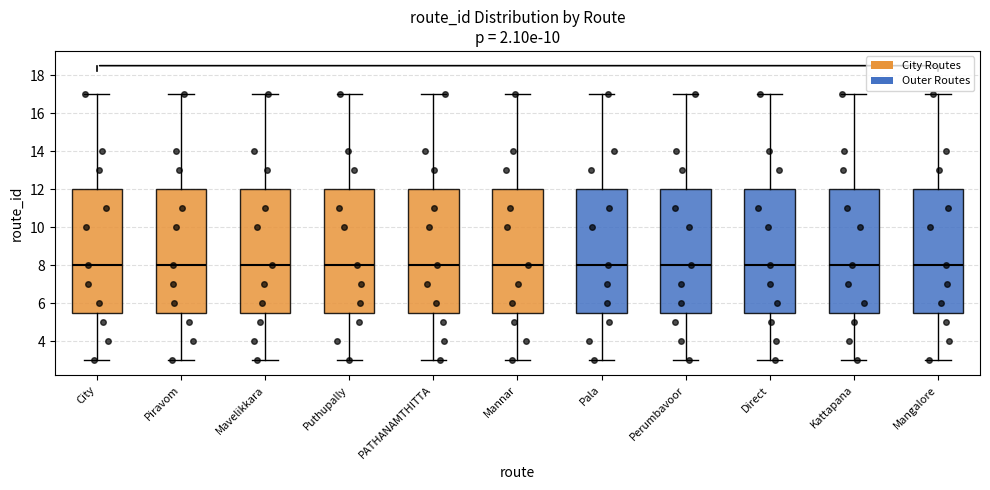

Reading left to right, read every box against the y-axis: the position of its median line, the range the box covers, and the ends of its whiskers. The values are not printed on the chart, so give them approximately, as read against the axis.

City: median 8.0, box 5.6 to 12.0, whiskers 3.0 to 17.0
Piravom: median 8.0, box 5.6 to 12.0, whiskers 3.0 to 17.0
Mavelikkara: median 8.0, box 5.6 to 12.0, whiskers 3.0 to 17.0
Puthupally: median 8.0, box 5.6 to 12.0, whiskers 3.0 to 17.0
PATHANAMTHITTA: median 8.0, box 5.6 to 12.0, whiskers 3.0 to 17.0
Mannar: median 8.0, box 5.6 to 12.0, whiskers 3.0 to 17.0
Pala: median 8.0, box 5.6 to 12.0, whiskers 3.0 to 17.0
Perumbavoor: median 8.0, box 5.6 to 12.0, whiskers 3.0 to 17.0
Direct: median 8.0, box 5.6 to 12.0, whiskers 3.0 to 17.0
Kattapana: median 8.0, box 5.6 to 12.0, whiskers 3.0 to 17.0
Mangalore: median 8.0, box 5.6 to 12.0, whiskers 3.0 to 17.0